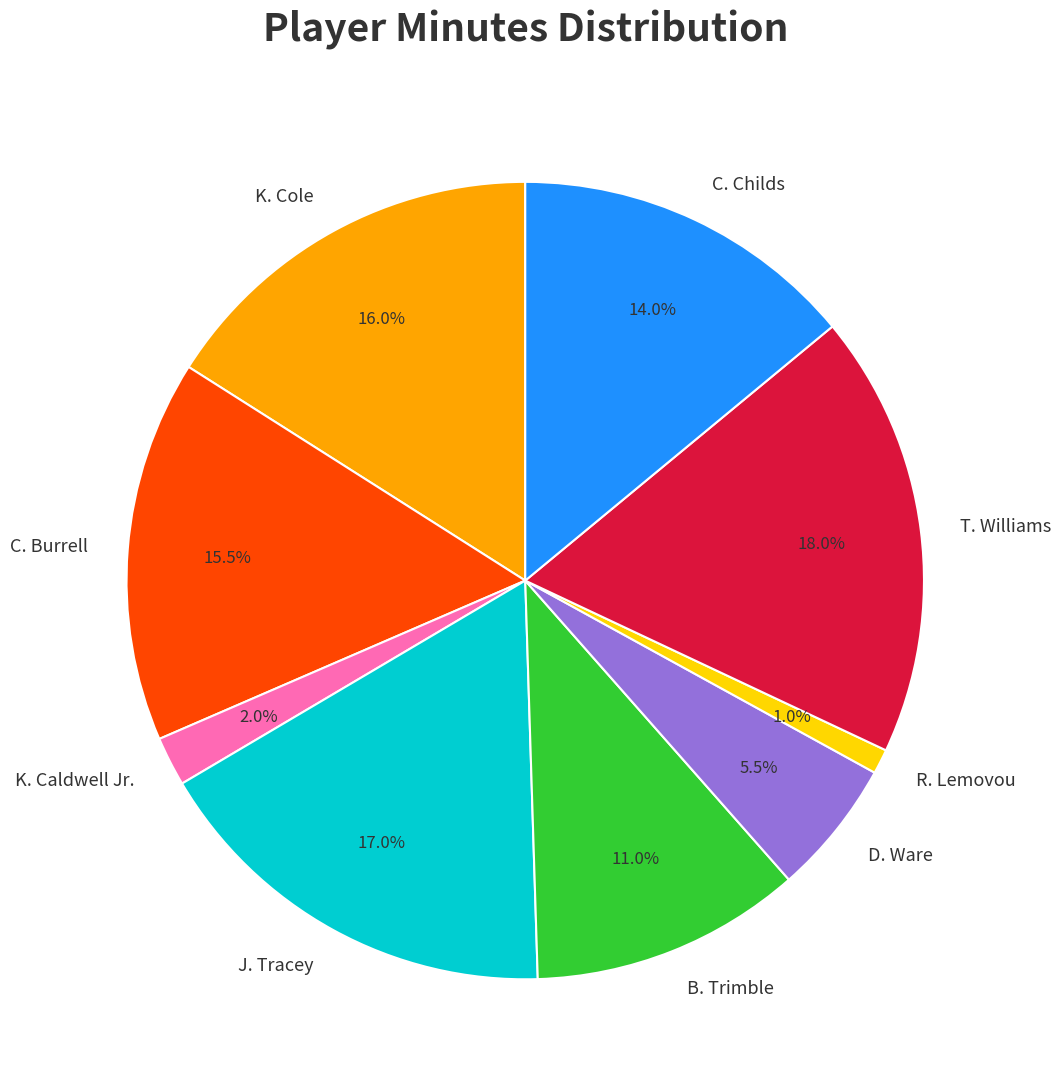

Rank the categories by value from highest to lowest.

T. Williams, J. Tracey, K. Cole, C. Burrell, C. Childs, B. Trimble, D. Ware, K. Caldwell Jr., R. Lemovou